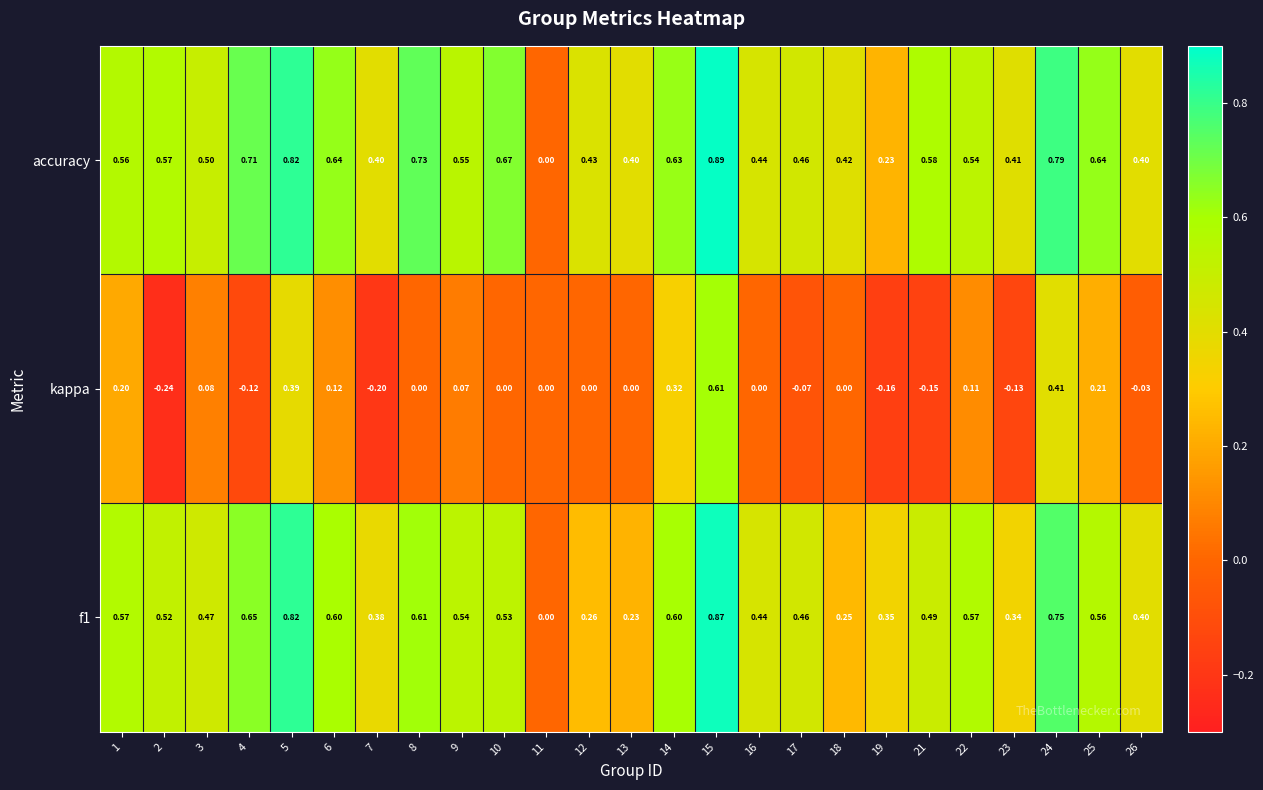

What is the smallest value displayed?

-0.2